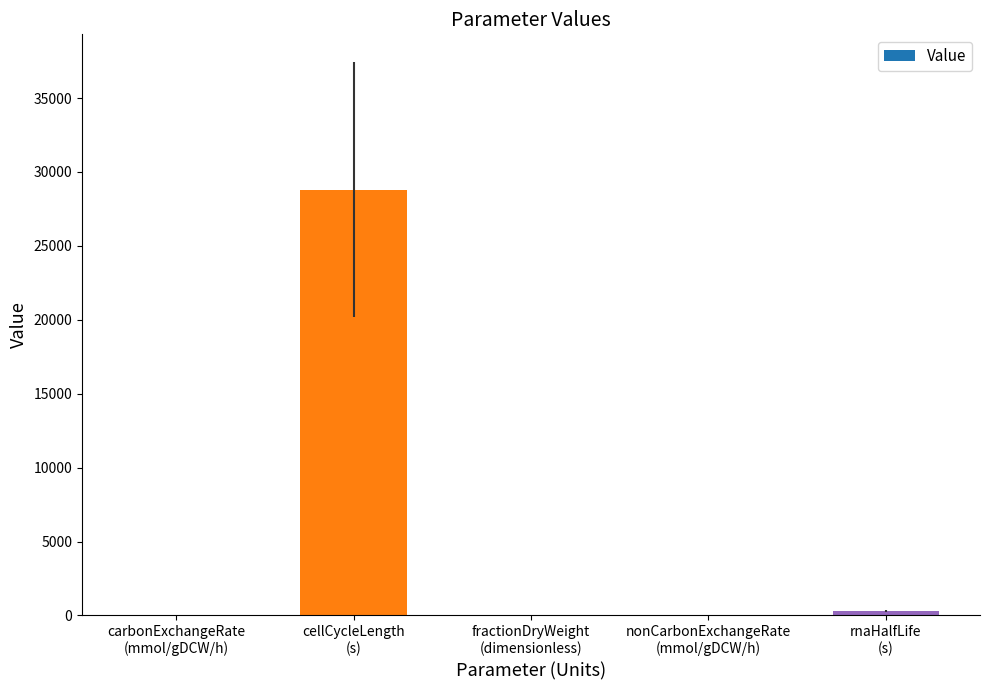

What is the greatest value displayed?

28800.0